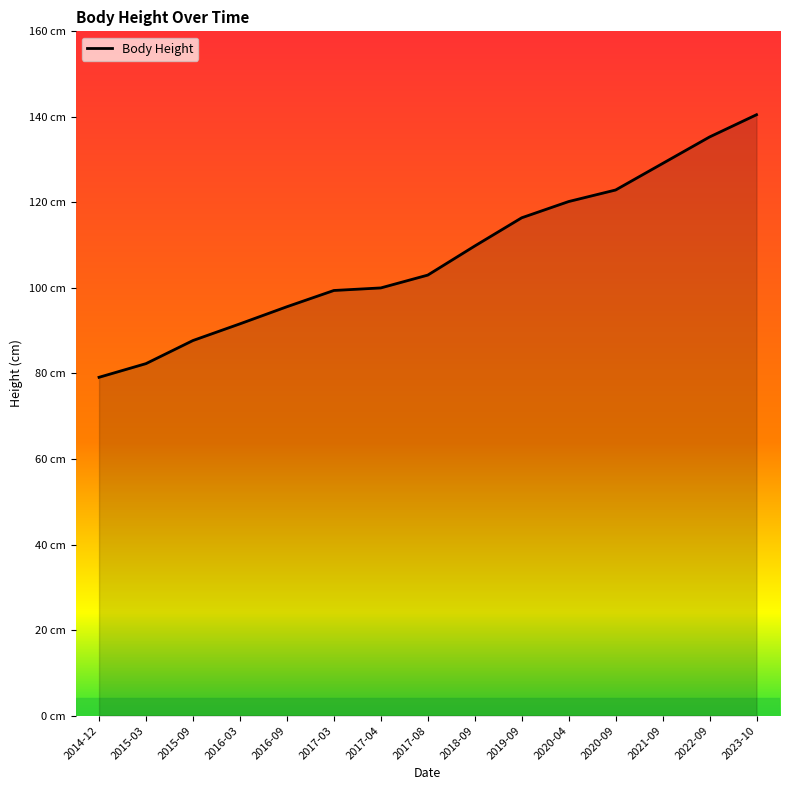

Which category has the highest value across all series?

2023-10